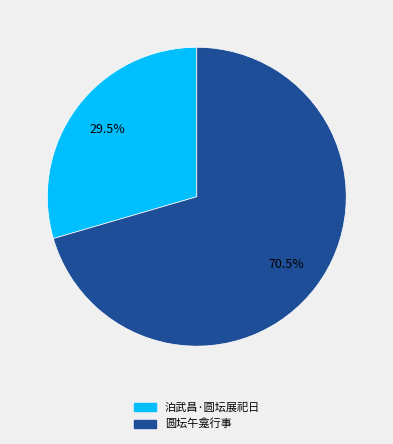

Approximately how many times larger is the value at 圆坛午龛行事 compared to 泊武昌·圆坛展祀日?

2.4